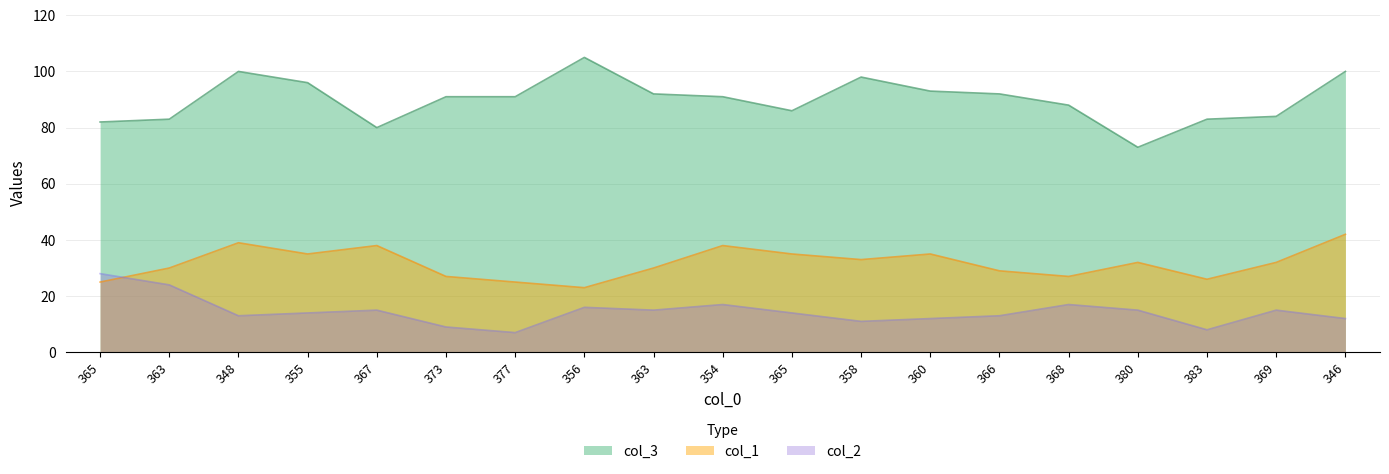

List the labels in order of col_2 value, largest first.

365, 363, 354, 368, 356, 367, 363, 380, 369, 355, 365, 348, 366, 360, 346, 358, 373, 383, 377